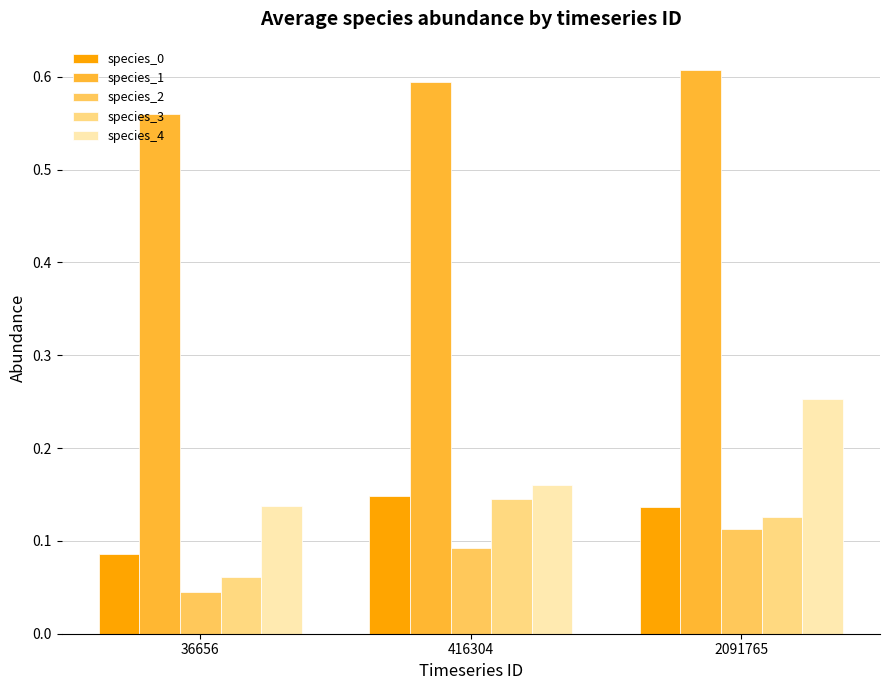

Which series changed the most between 416304 and 2091765?

species_4